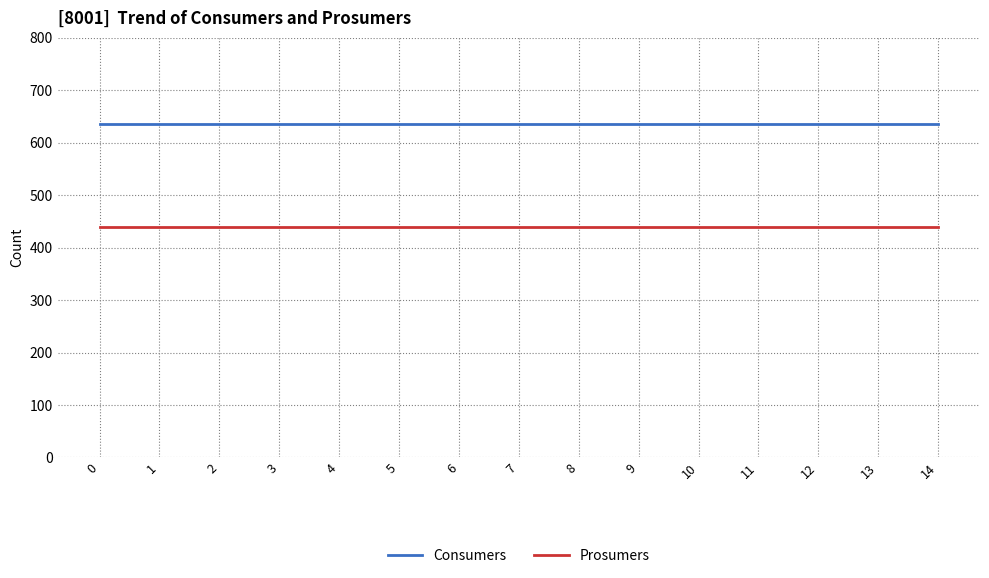

True or false: Prosumers and Consumers intersect in this chart.

False